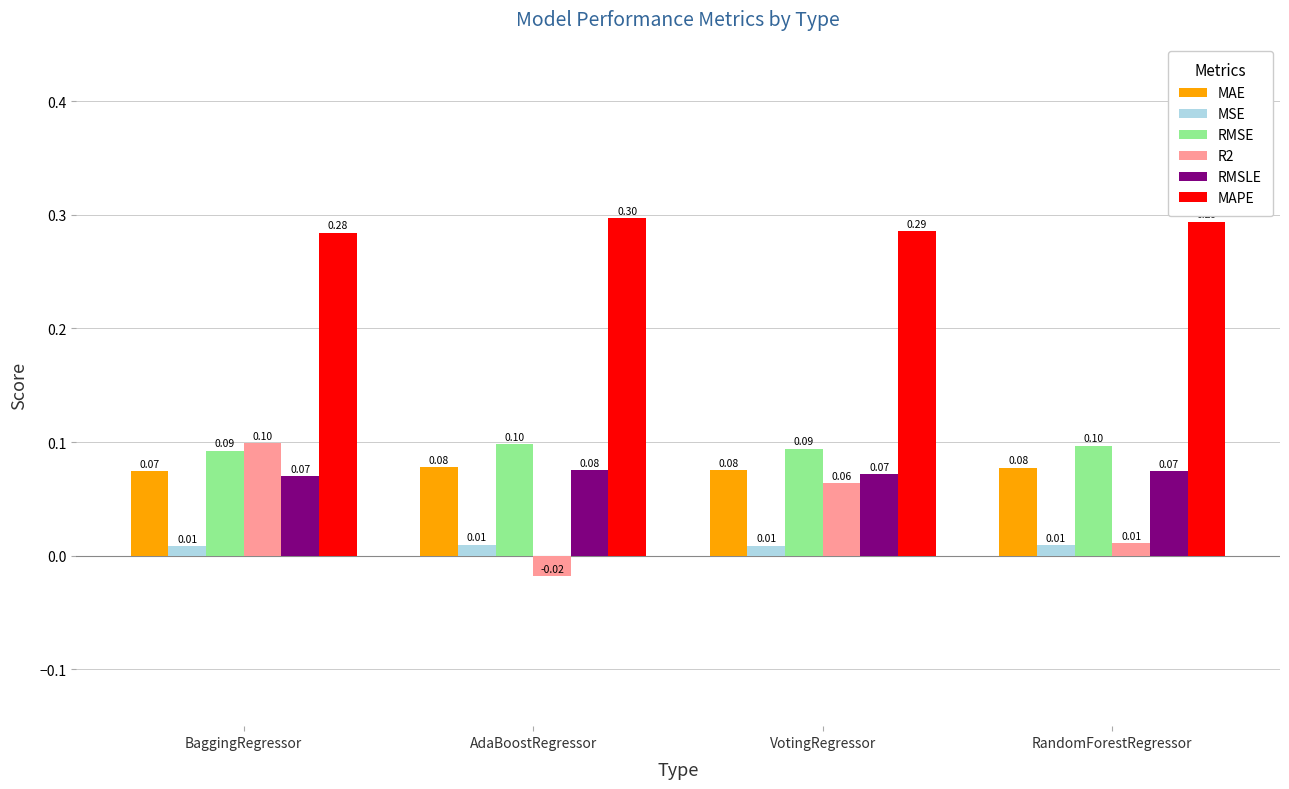

At how many categories does at least one series exceed 0?

4